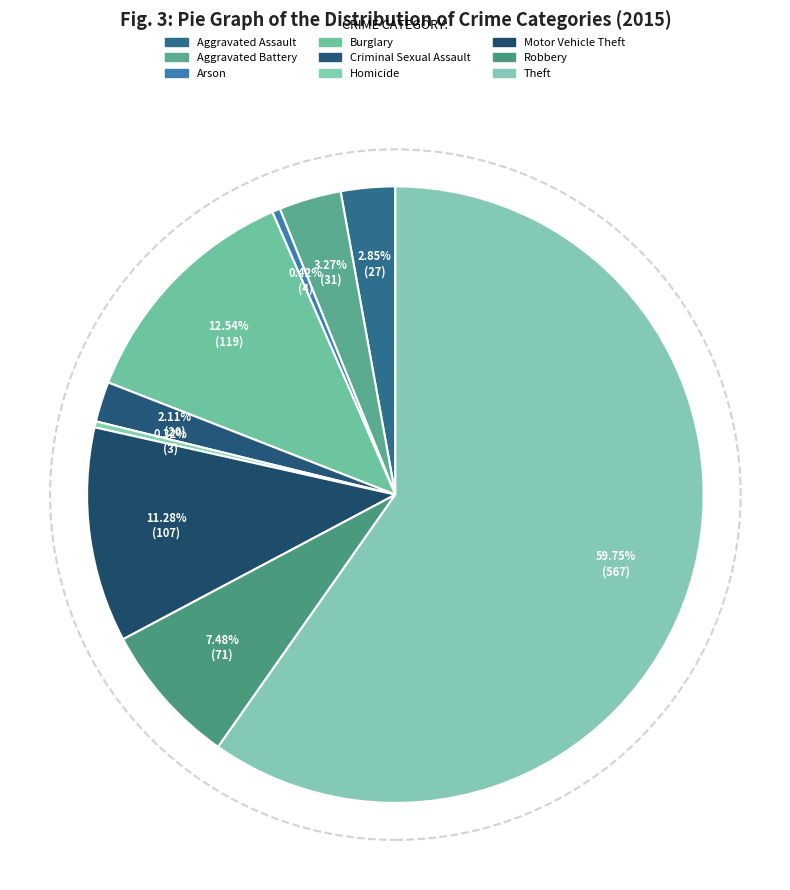

Rank the categories by value from highest to lowest.

Theft, Burglary, Motor Vehicle Theft, Robbery, Aggravated Battery, Aggravated Assault, Criminal Sexual Assault, Arson, Homicide